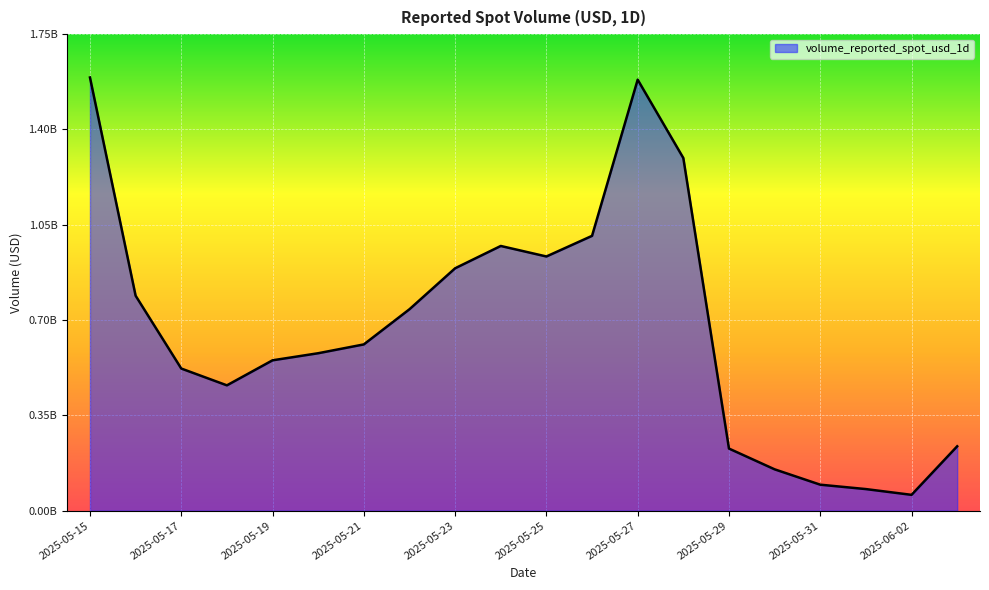

Does the chart have visible grid lines?

Yes